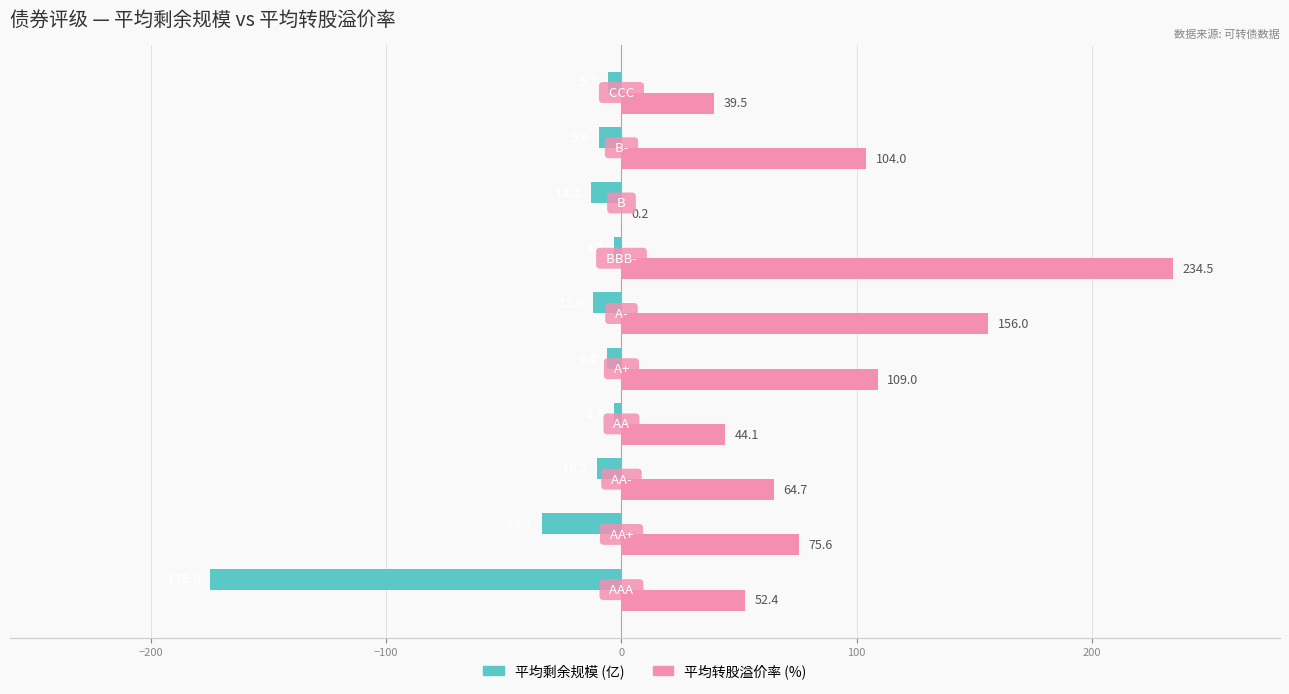

How many categories are shown in the chart?

10